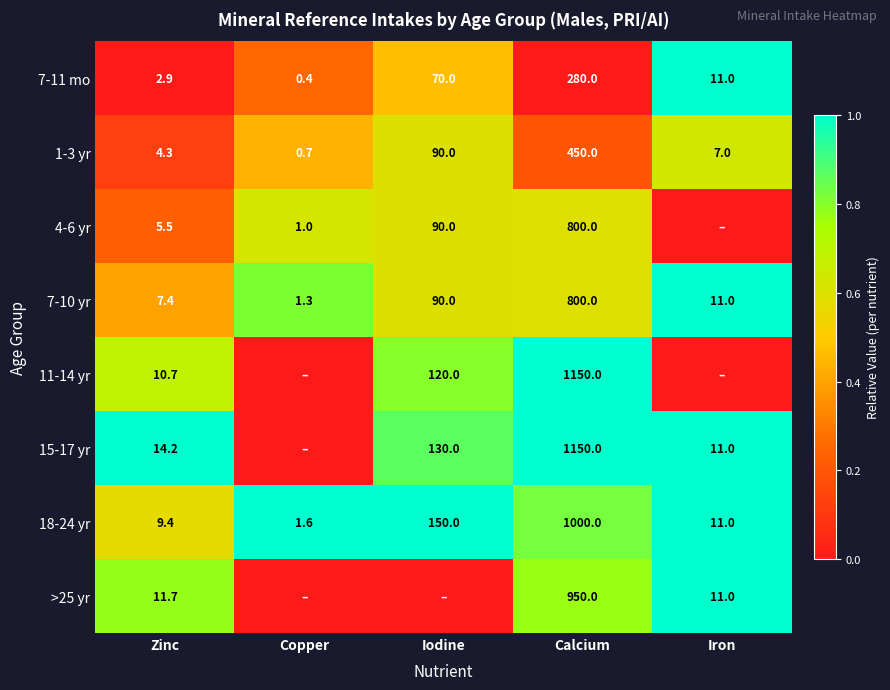

What is the lowest value of the 1-3 yr series?

0.7